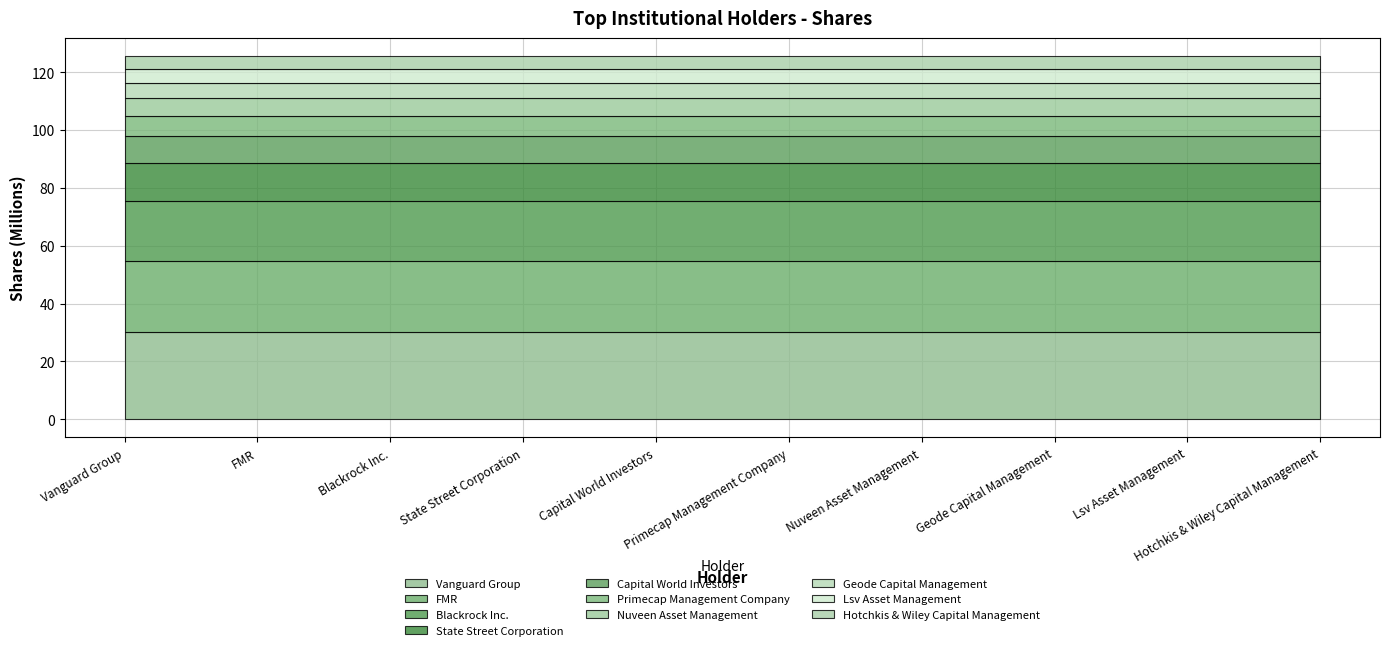

What is the maximum value shown in the chart?

30108121